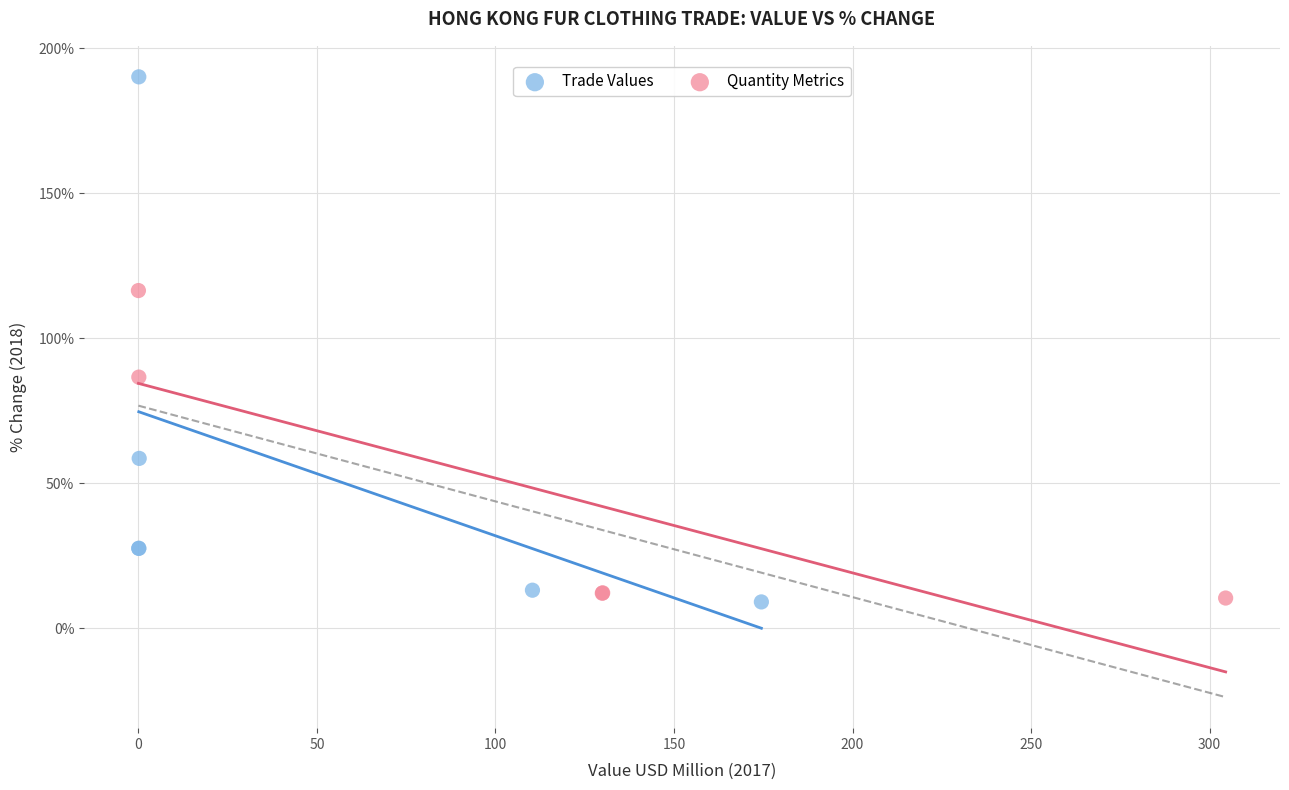

Which series contains the highest Y value?

Trade Values